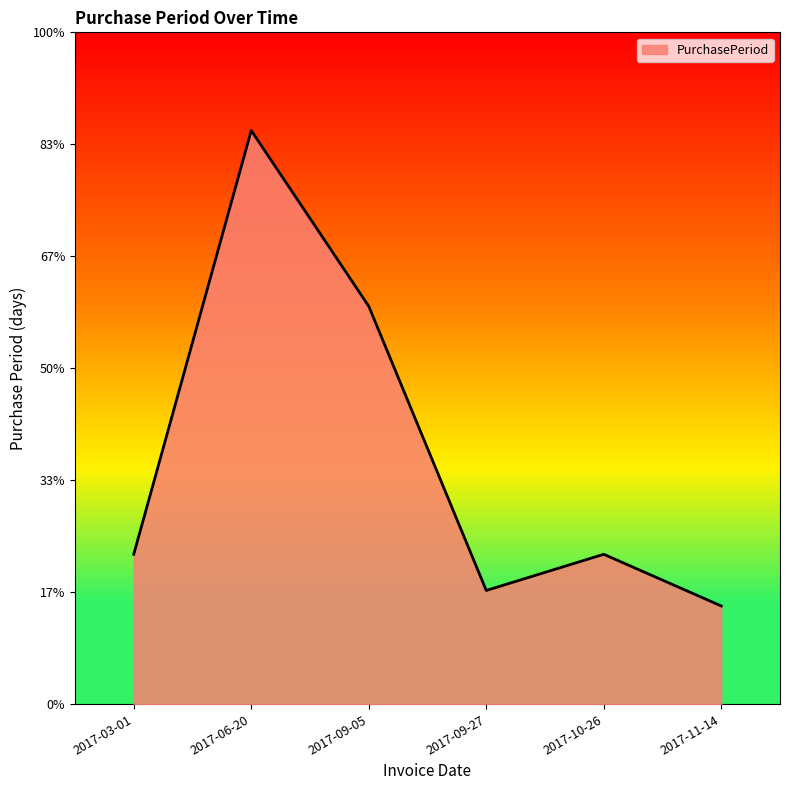

Rank the categories by value from lowest to highest.

2017-11-14, 2017-09-27, 2017-03-01, 2017-10-26, 2017-09-05, 2017-06-20